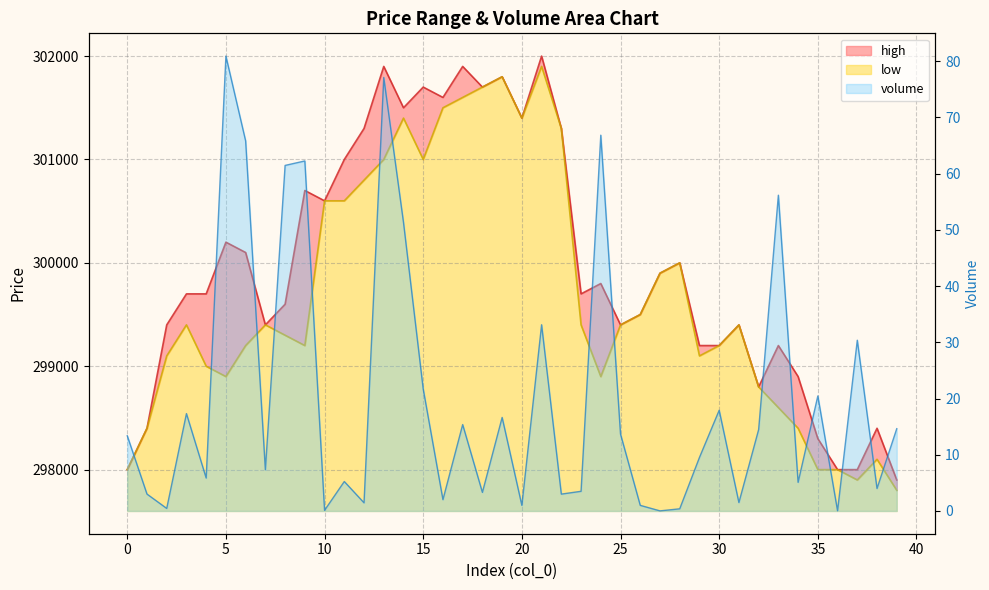

What is the average value of the volume series?

20.2